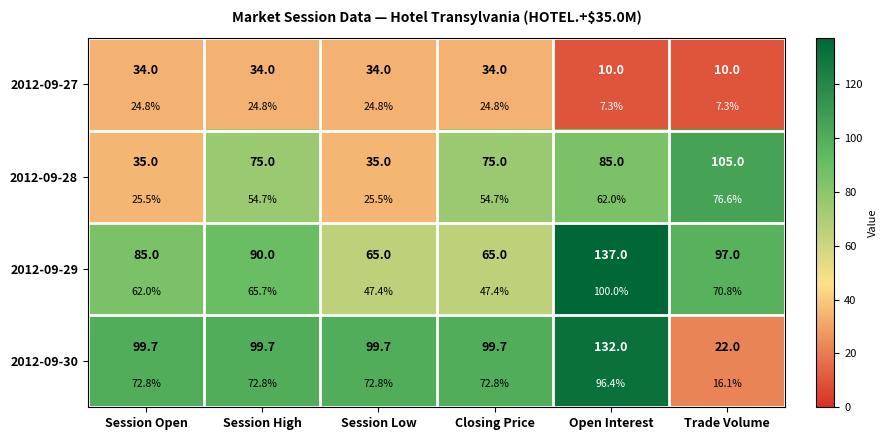

What is the maximum value for 2012-09-30?

132.0